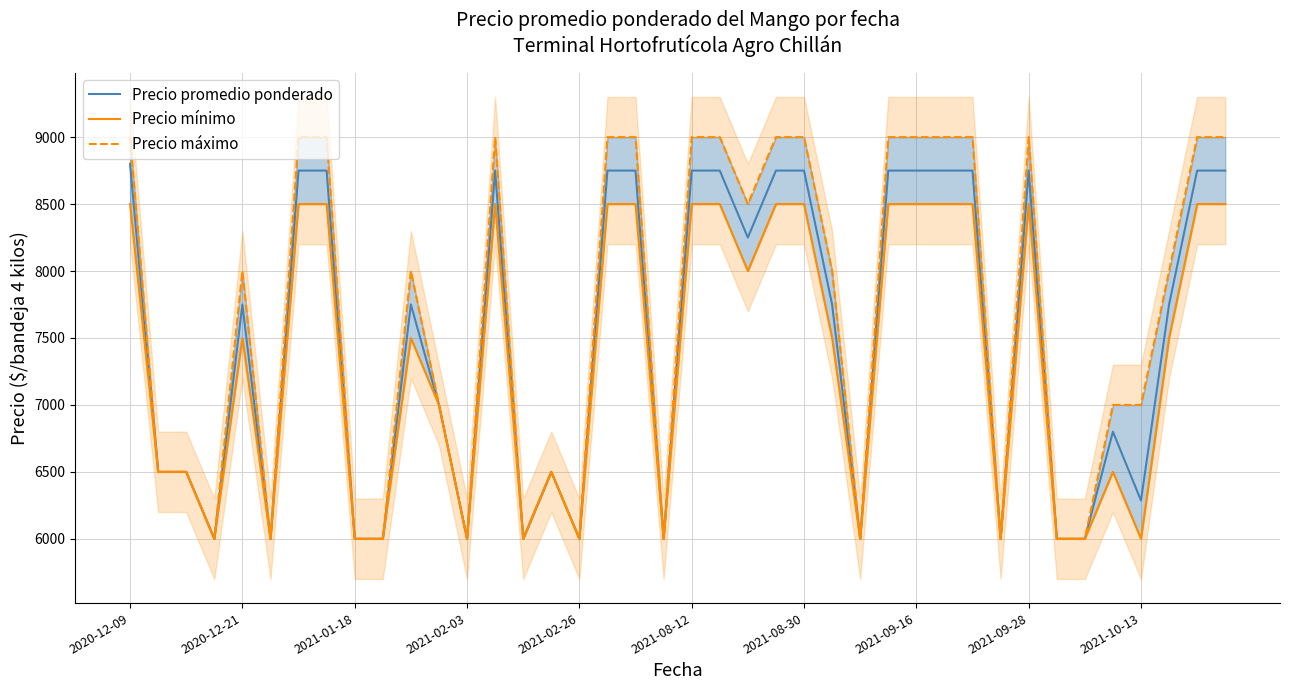

At which label does Precio promedio ponderado first exceed 7750?

2020-12-09